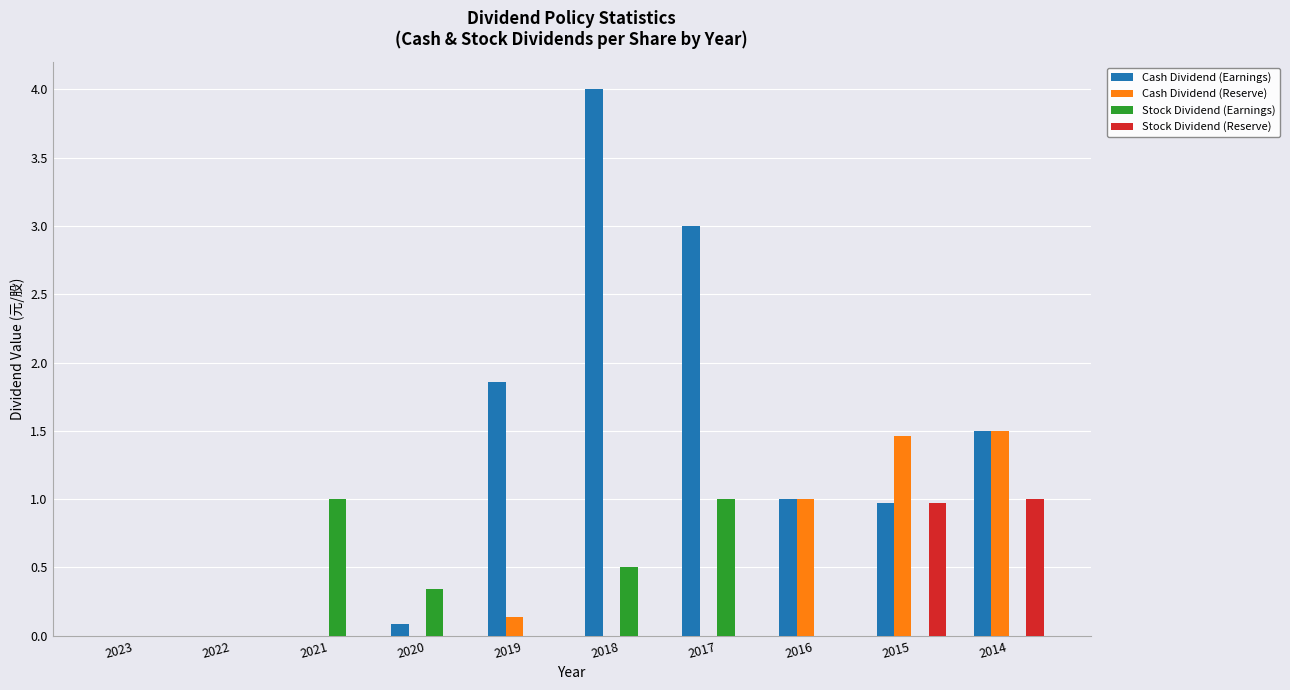

What is the difference between the Stock Dividend (Earnings) values at 2017 and 2020?

0.7